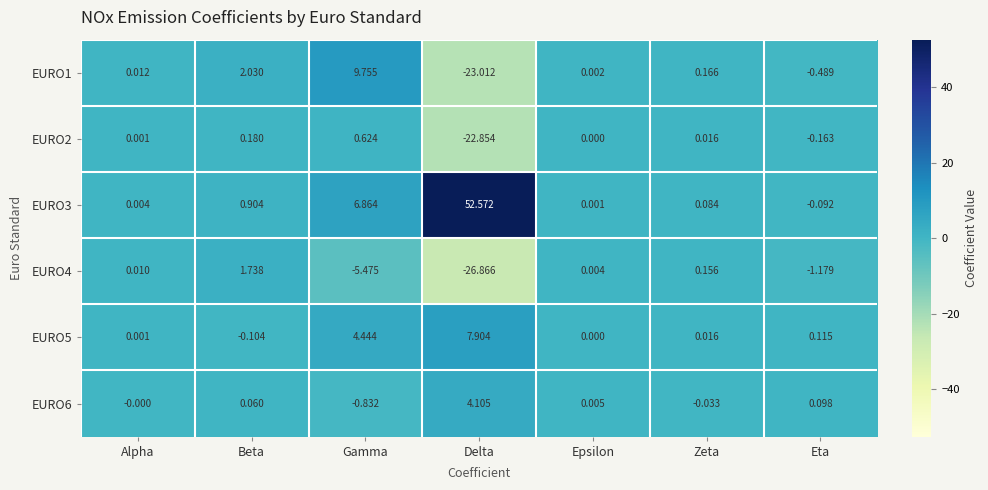

Which series has the largest range (max minus min)?

EURO3